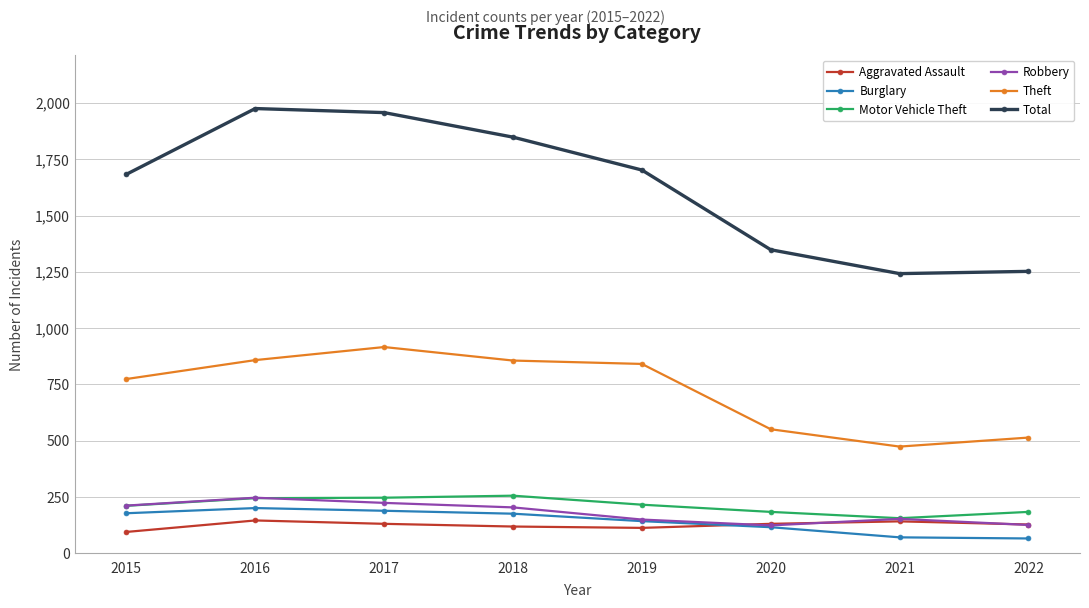

What is the value of the Theft point at the 2nd from the left?

858